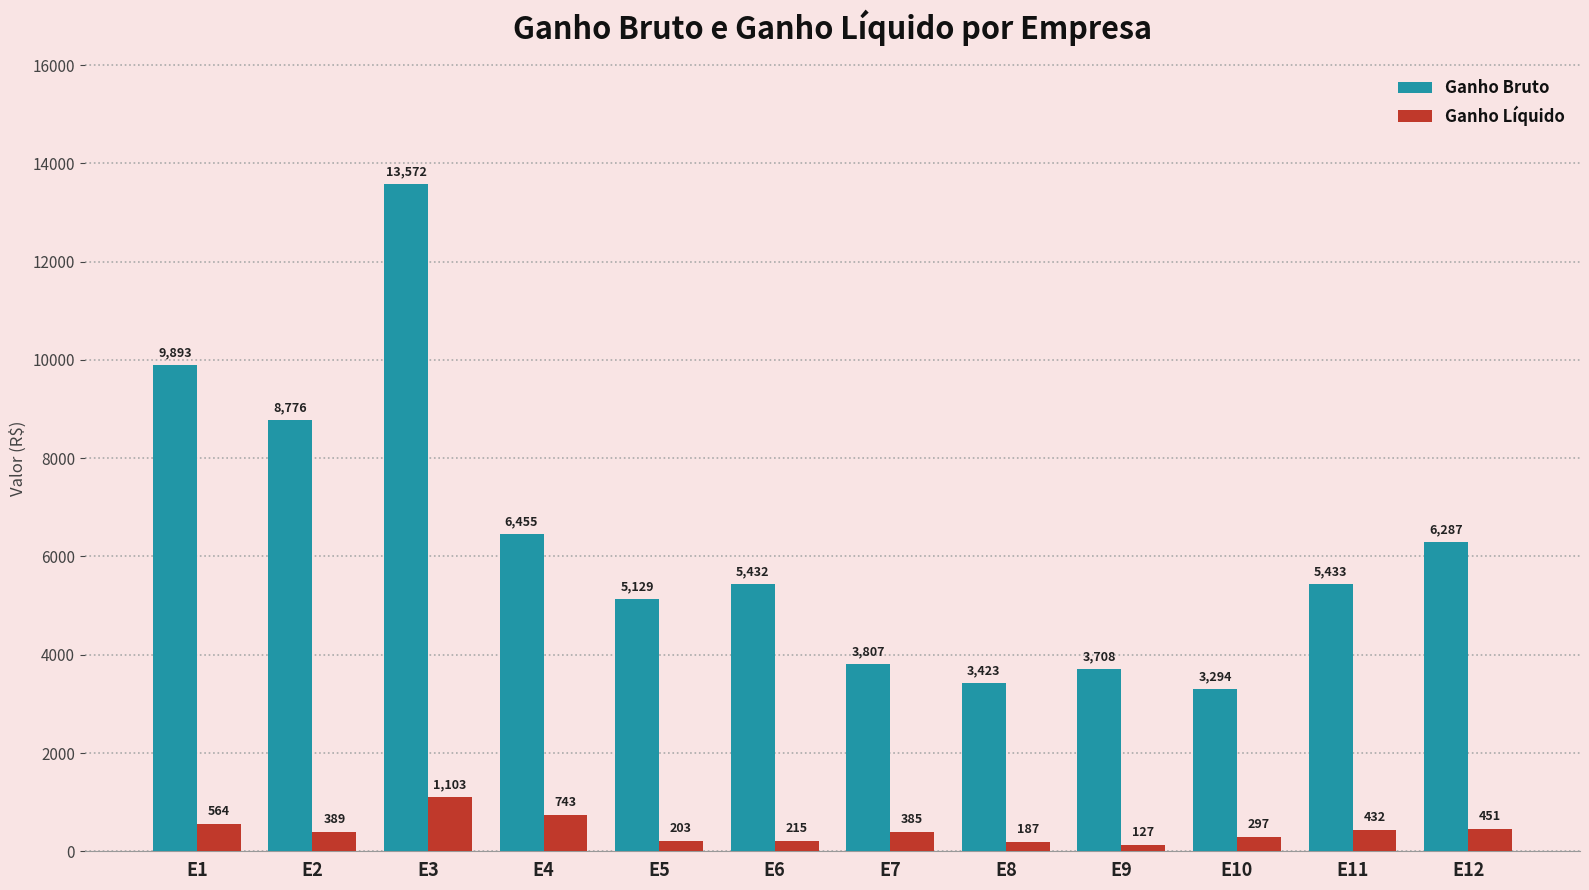

What are all the series names shown in the legend?

Ganho Bruto, Ganho Líquido